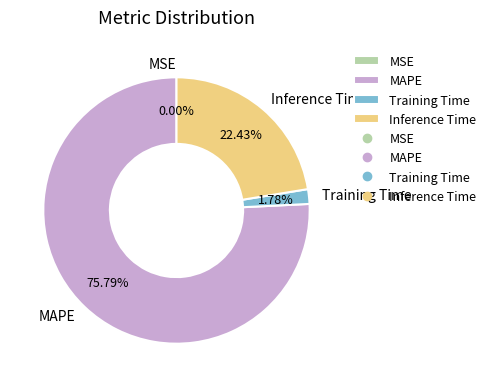

Which has a higher value, Training Time or MAPE?

MAPE